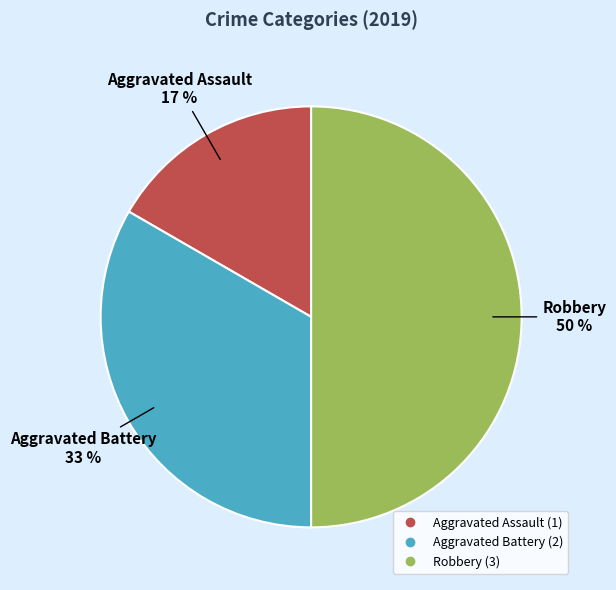

To the nearest percent, what is the combined percentage of Aggravated Battery and Robbery?

83%